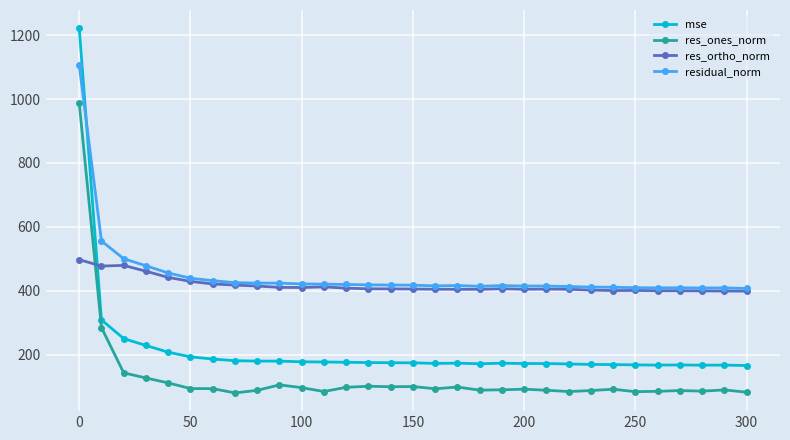

True or false: res_ones_norm and residual_norm cross at least once.

False